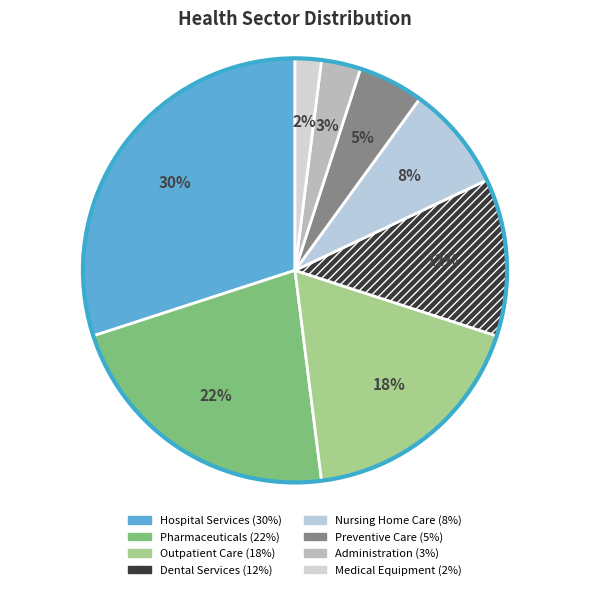

Combined, do Dental Services and Administration account for over 50%?

No